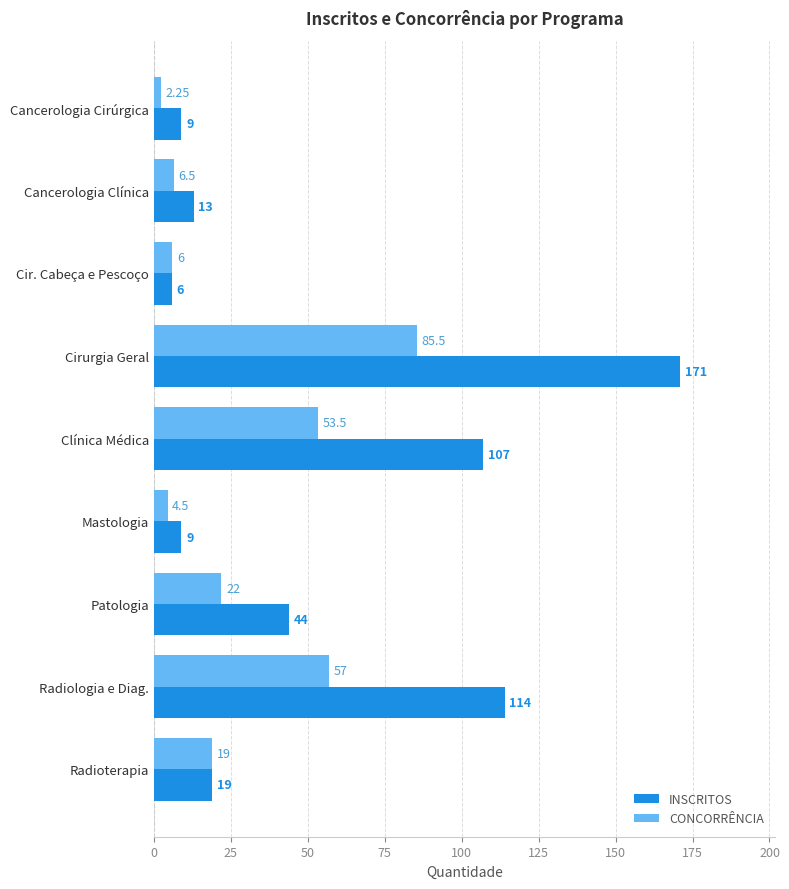

Rank the series at Cancerologia Clínica from highest to lowest value.

INSCRITOS, CONCORRÊNCIA